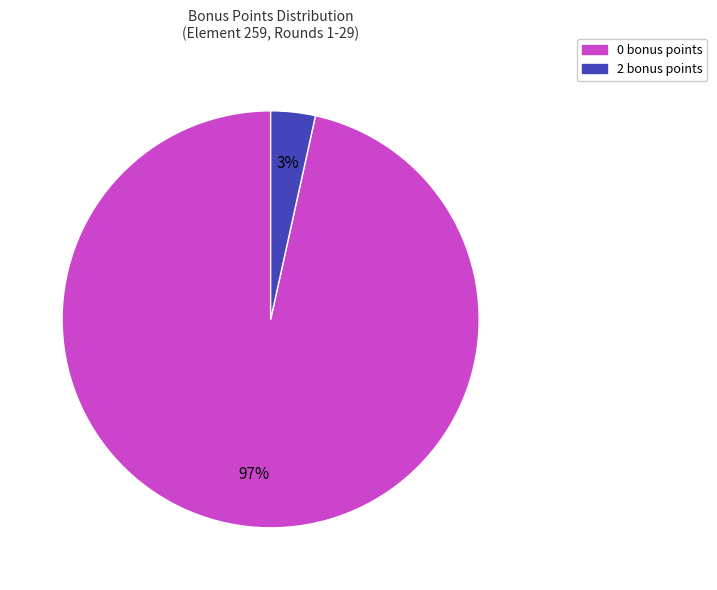

How many slices are in this pie chart?

2